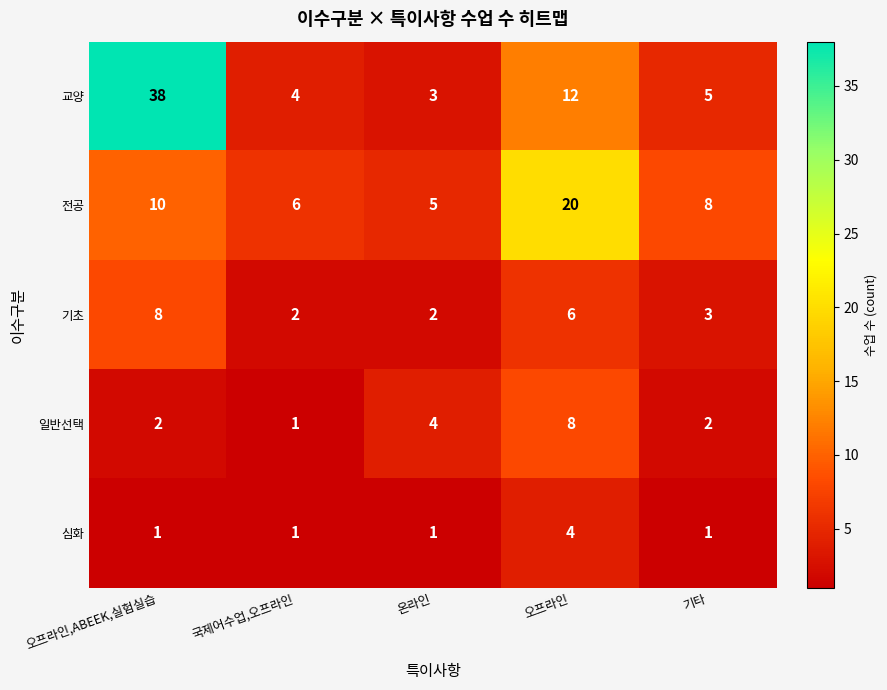

The value of 기초 at 오프라인 is 6. True or false?

True